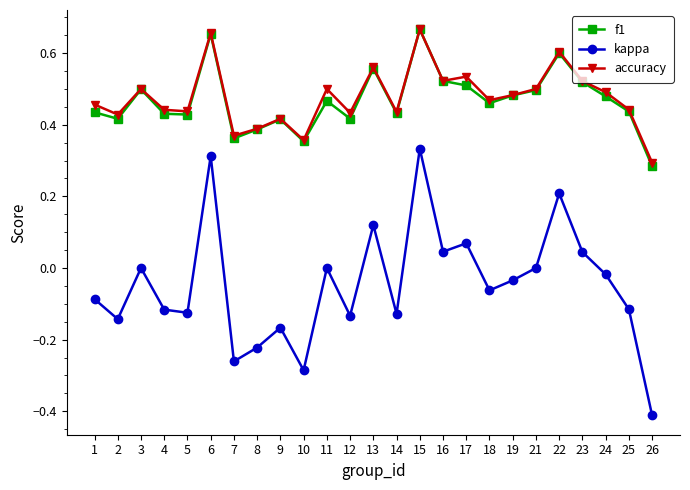

At which label is accuracy closest to 0?

26